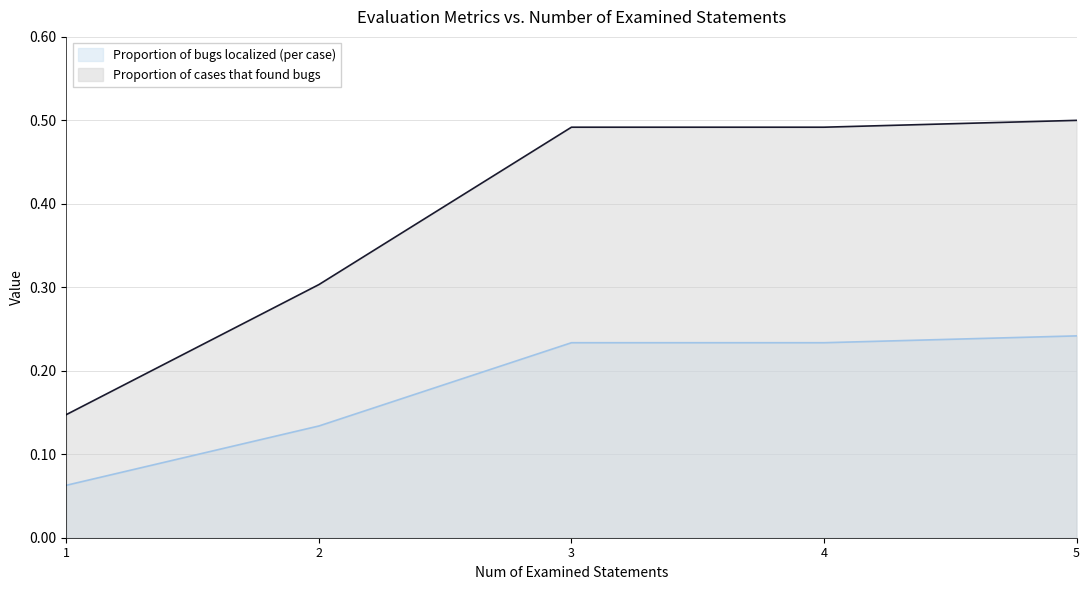

True or false: Proportion of bugs localized (per case) and Proportion of cases that found bugs cross at least once.

False